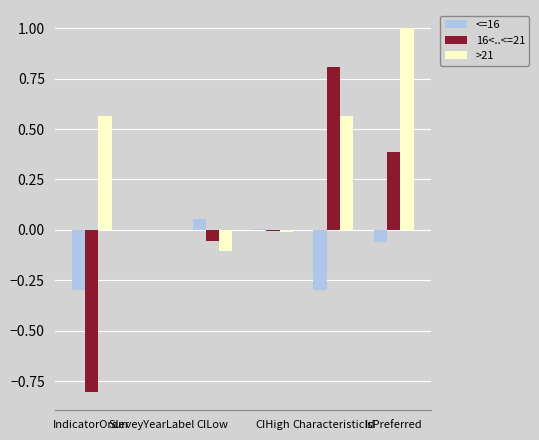

How many distinct data groups are displayed?

3